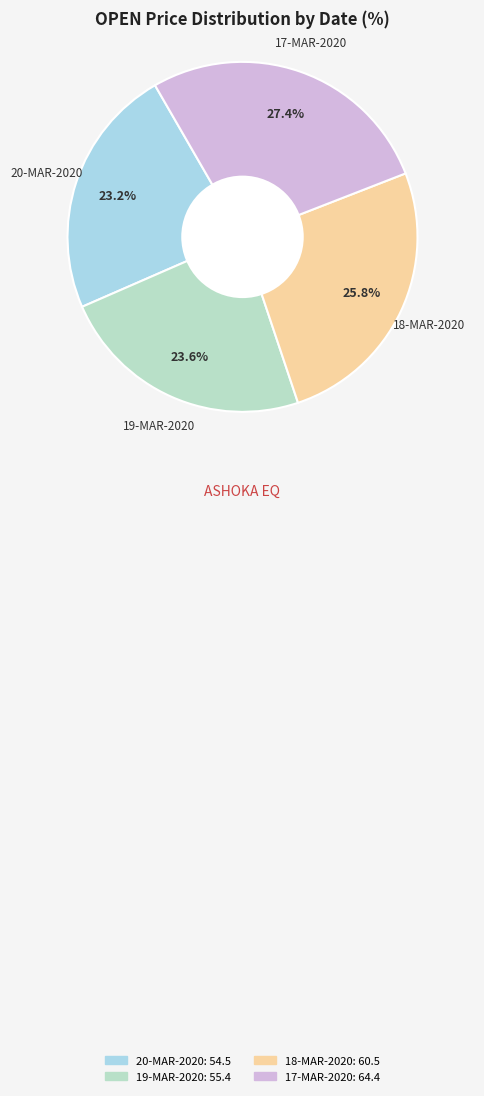

Is the sum of 19-MAR-2020 and 17-MAR-2020 greater than half?

Yes